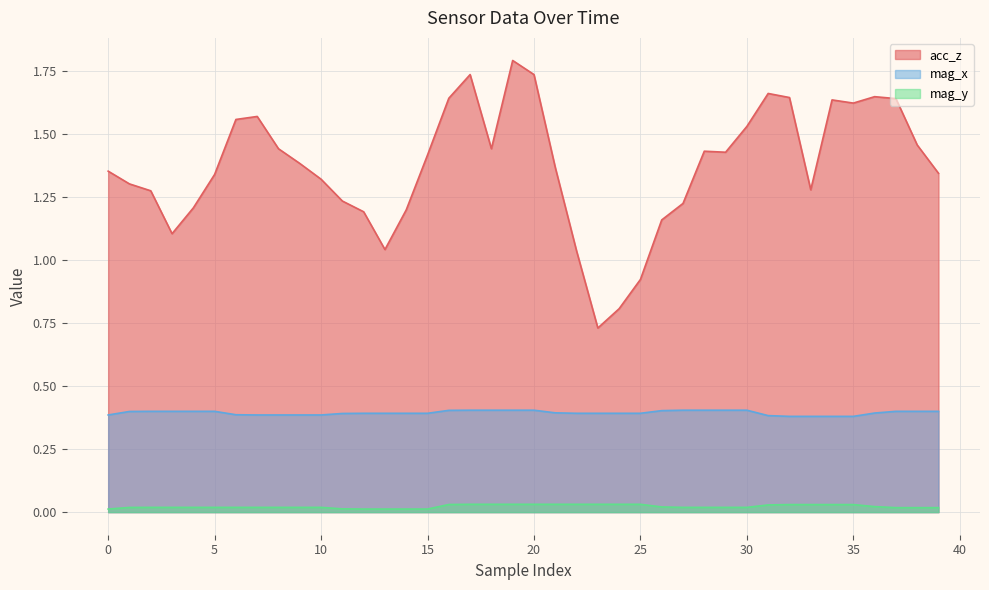

What is the spread (max minus min) of values at 17?

1.7